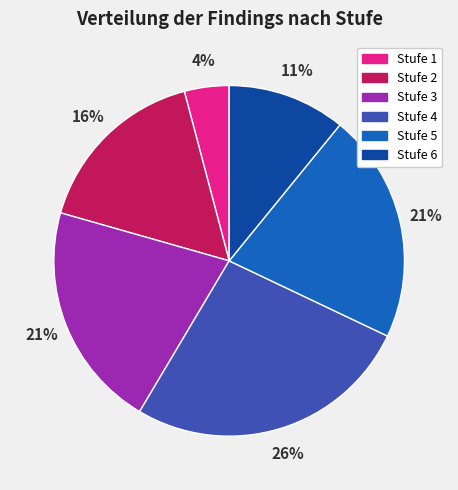

To the nearest percent, what is the average slice percentage?

17%